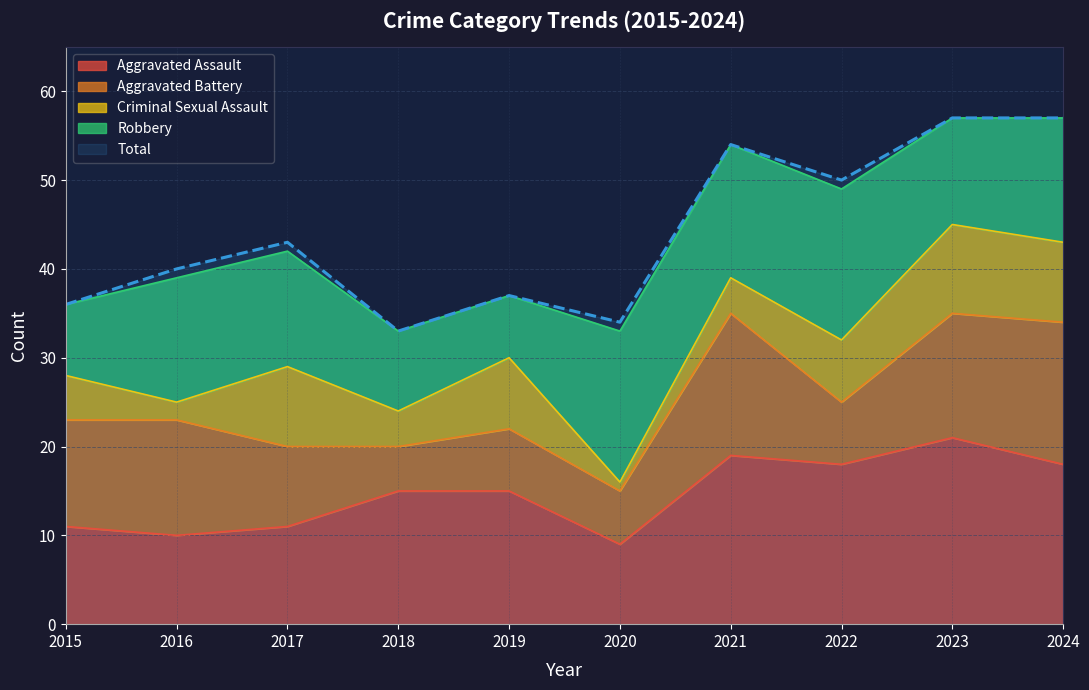

Reading left to right, what are all the values shown in this chart?

Aggravated Assault: 2015=11	2016=10	2017=11	2018=15	2019=15	2020=9	2021=19	2022=18	2023=21	2024=18
Aggravated Battery: 2015=12	2016=13	2017=9	2018=5	2019=7	2020=6	2021=16	2022=7	2023=14	2024=16
Criminal Sexual Assault: 2015=5	2016=2	2017=9	2018=4	2019=8	2020=1	2021=4	2022=7	2023=10	2024=9
Robbery: 2015=8	2016=14	2017=13	2018=9	2019=7	2020=17	2021=15	2022=17	2023=12	2024=14
Total: 2015=36	2016=40	2017=43	2018=33	2019=37	2020=34	2021=54	2022=50	2023=57	2024=57